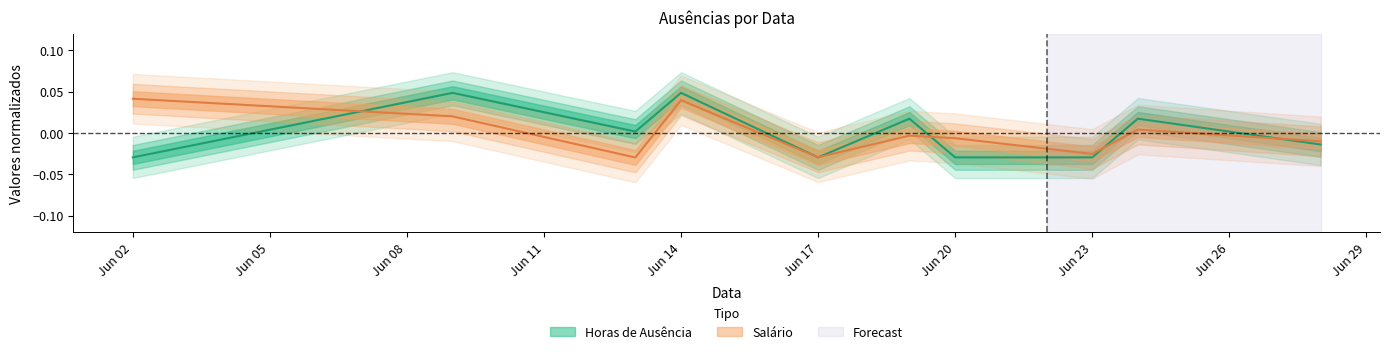

At which category is the sum across all series the highest?

Jun 14